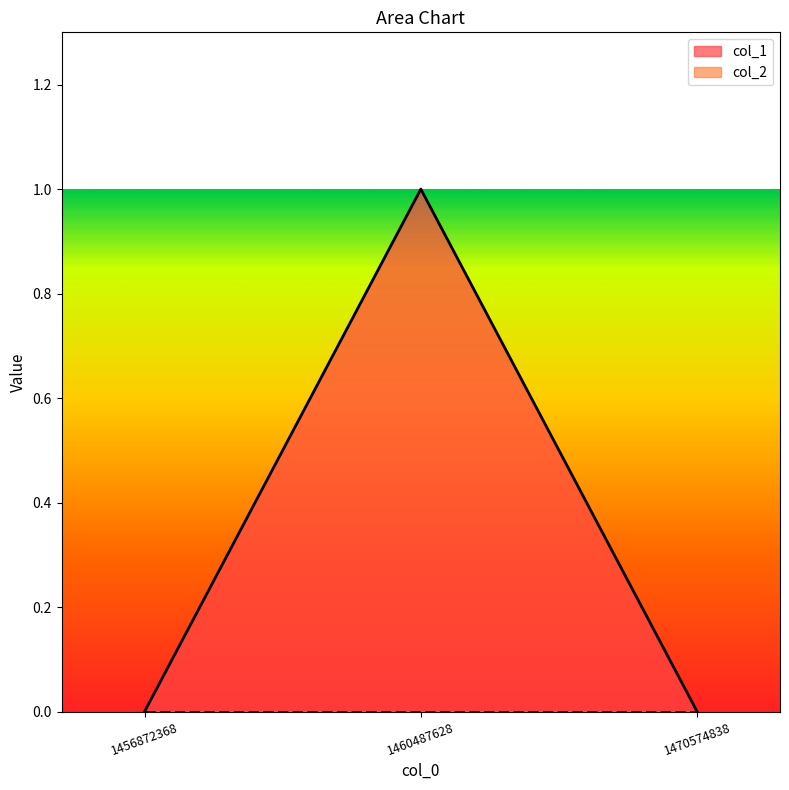

Rank the categories by value from lowest to highest.

1456872368, 1470574838, 1460487628